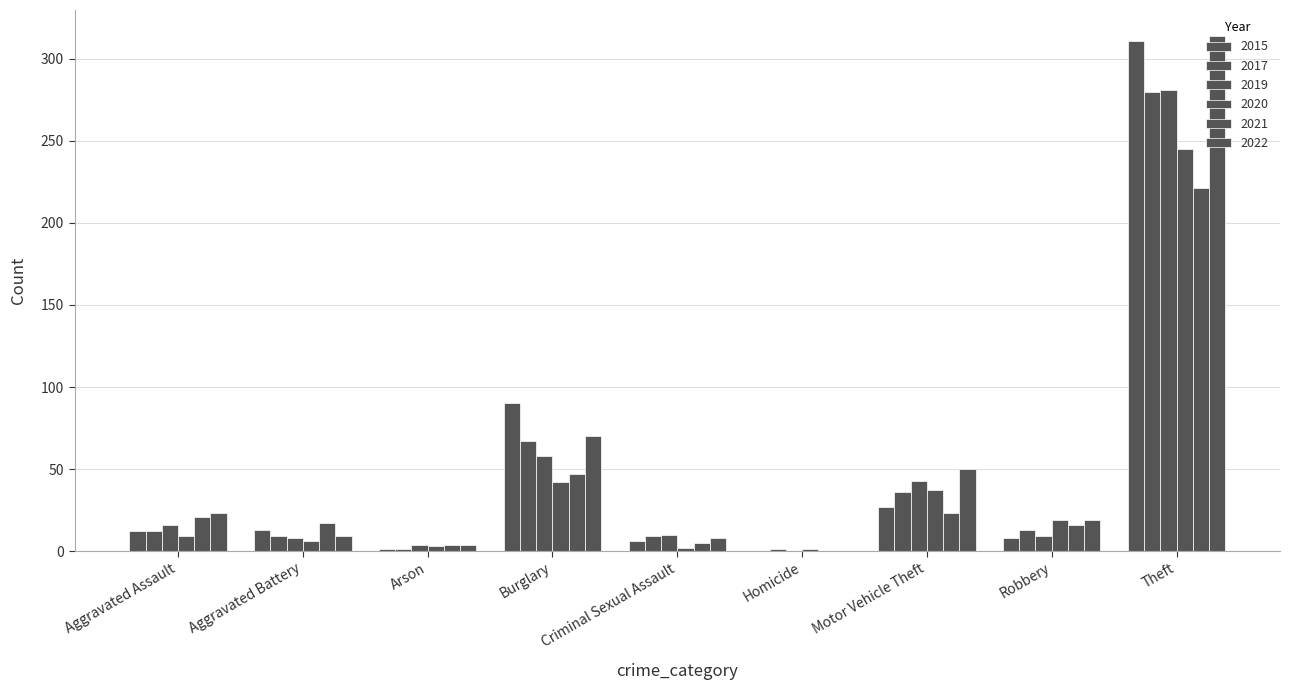

Count the number of categories in the chart.

9